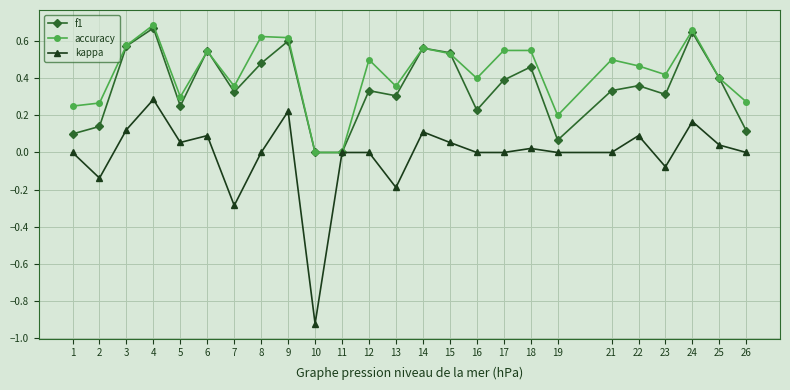

Where is the first local maximum for accuracy?

4